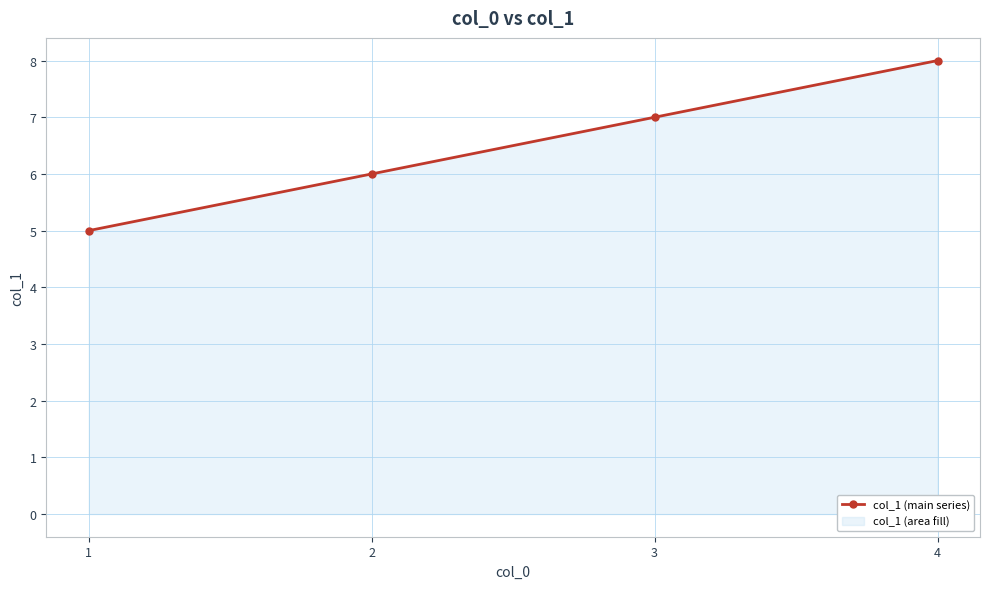

What is the difference between the values at 4 and 1?

3